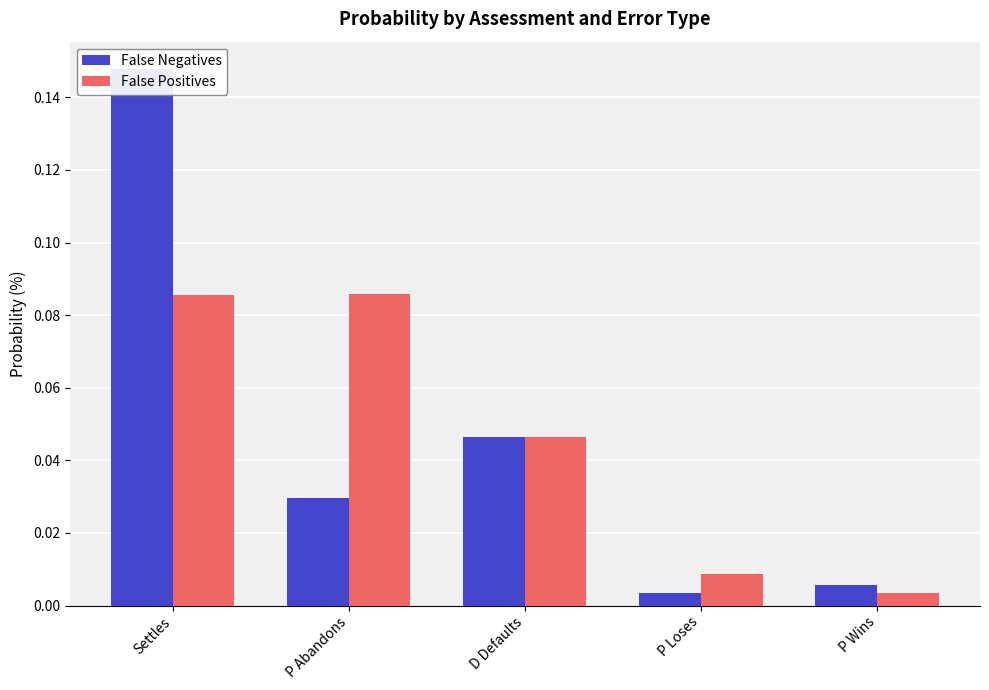

Reading right to left, transcribe all the data shown in this chart.

False Negatives: 0.0	0.0	0.0	0.0	0.1
False Positives: 0.0	0.0	0.0	0.1	0.1